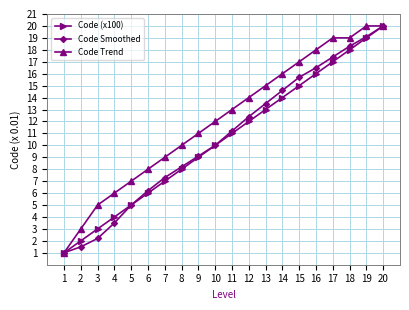

Count the number of data series in this chart.

3